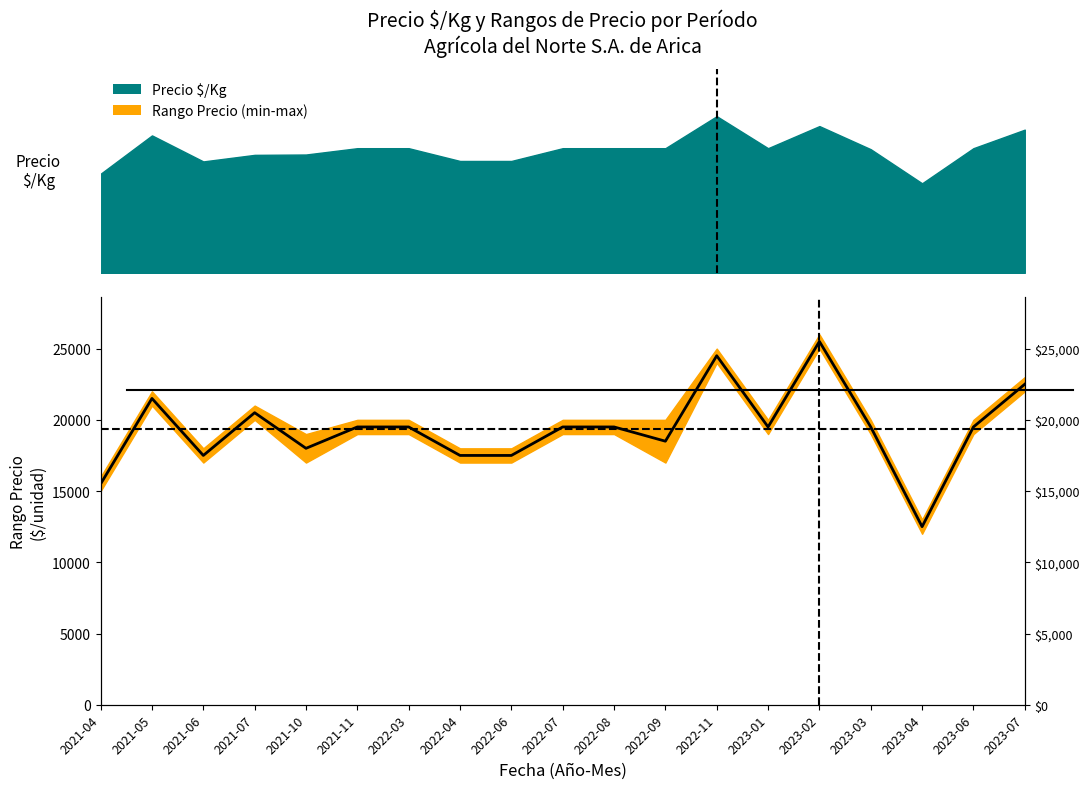

The value at 2021-10 is 3970. True or false?

False